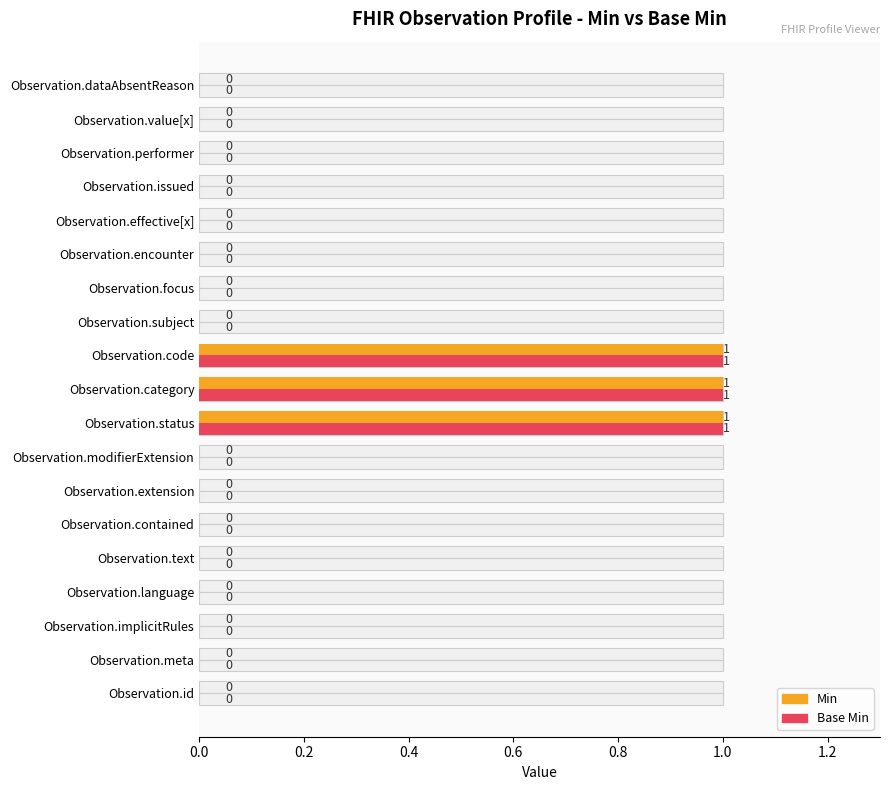

True or false: Min has a value of 0 at Observation.modifierExtension.

False